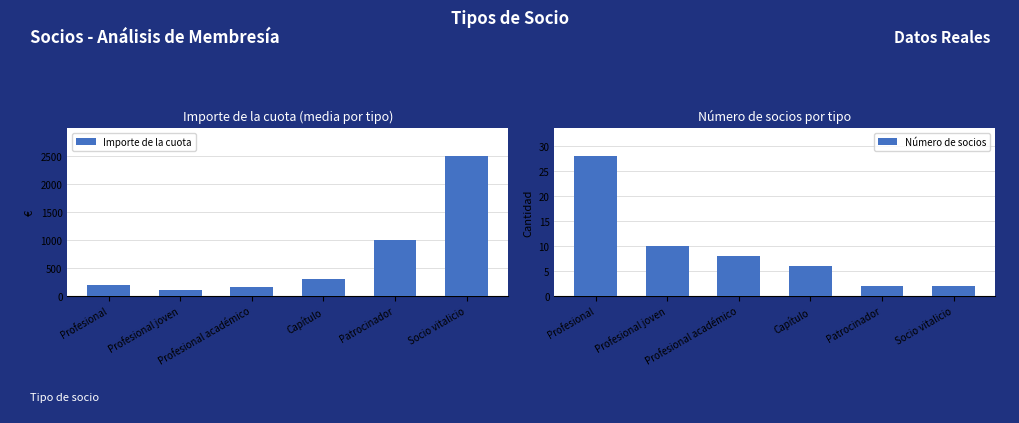

Reading left to right, transcribe all the data shown in this chart.

Importe de la cuota: 199	99	149	299	999	2499
Número de socios: 28	10	8	6	2	2